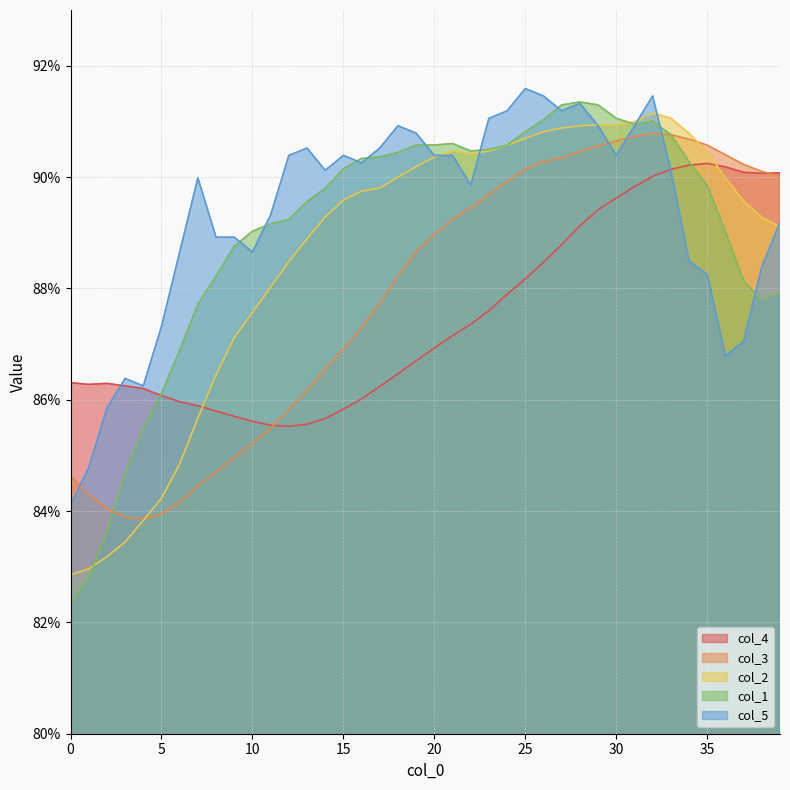

Which has a higher value, 29 or 3?

29